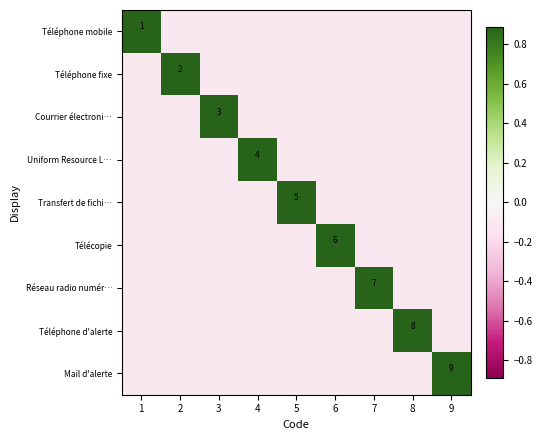

True or false: Télécopie has a value of -0.1 at 5.

True